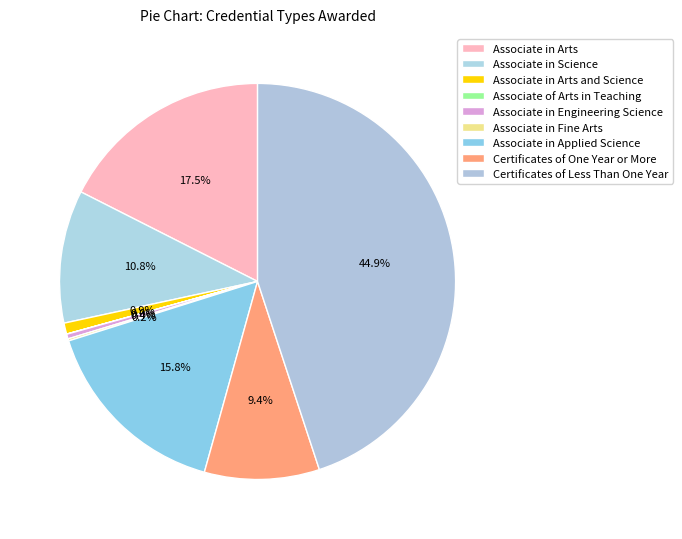

To the nearest percent, what is the difference between the largest and smallest slice percentages?

45%